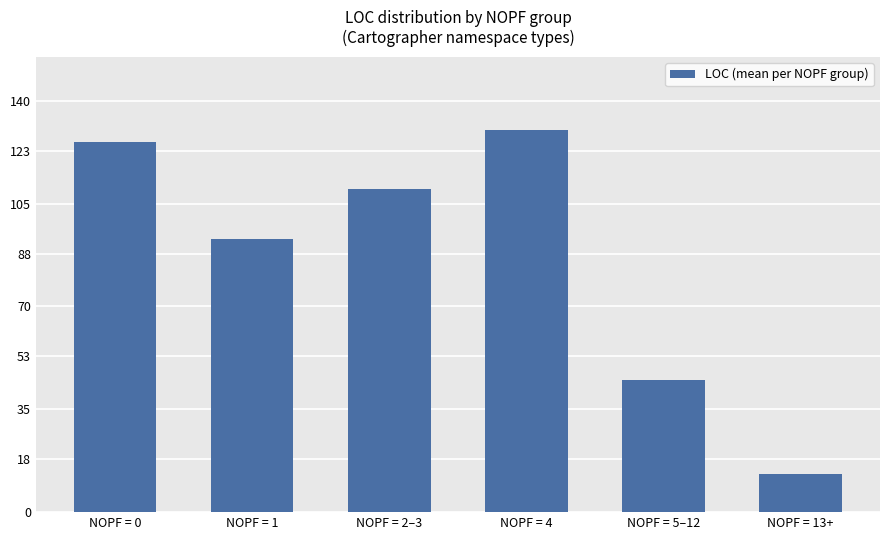

What is the change in value from NOPF = 4 to NOPF = 13+?

-117